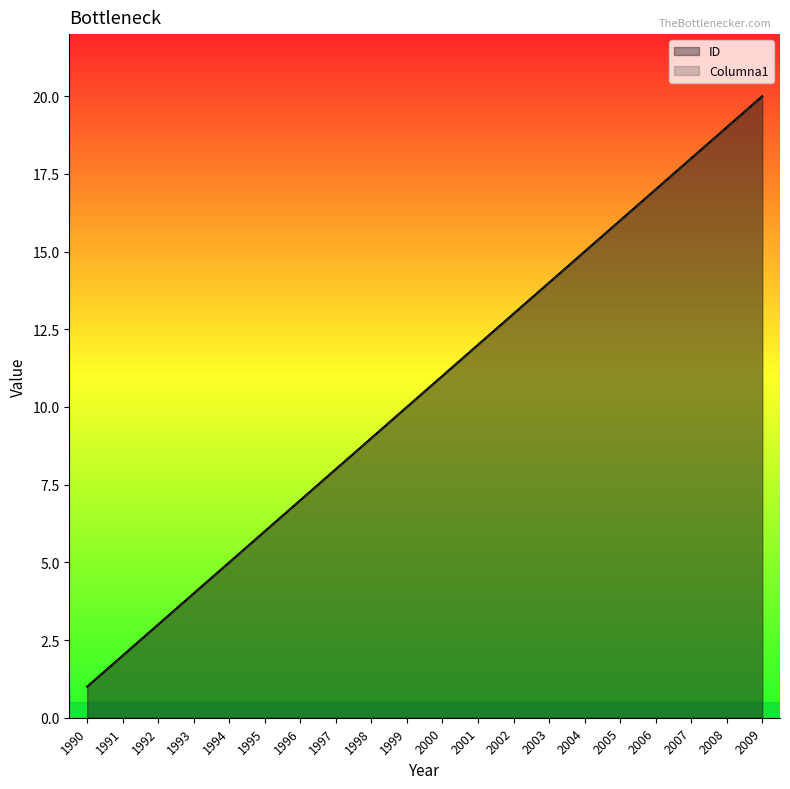

What is the total value across all series at 1996?

14